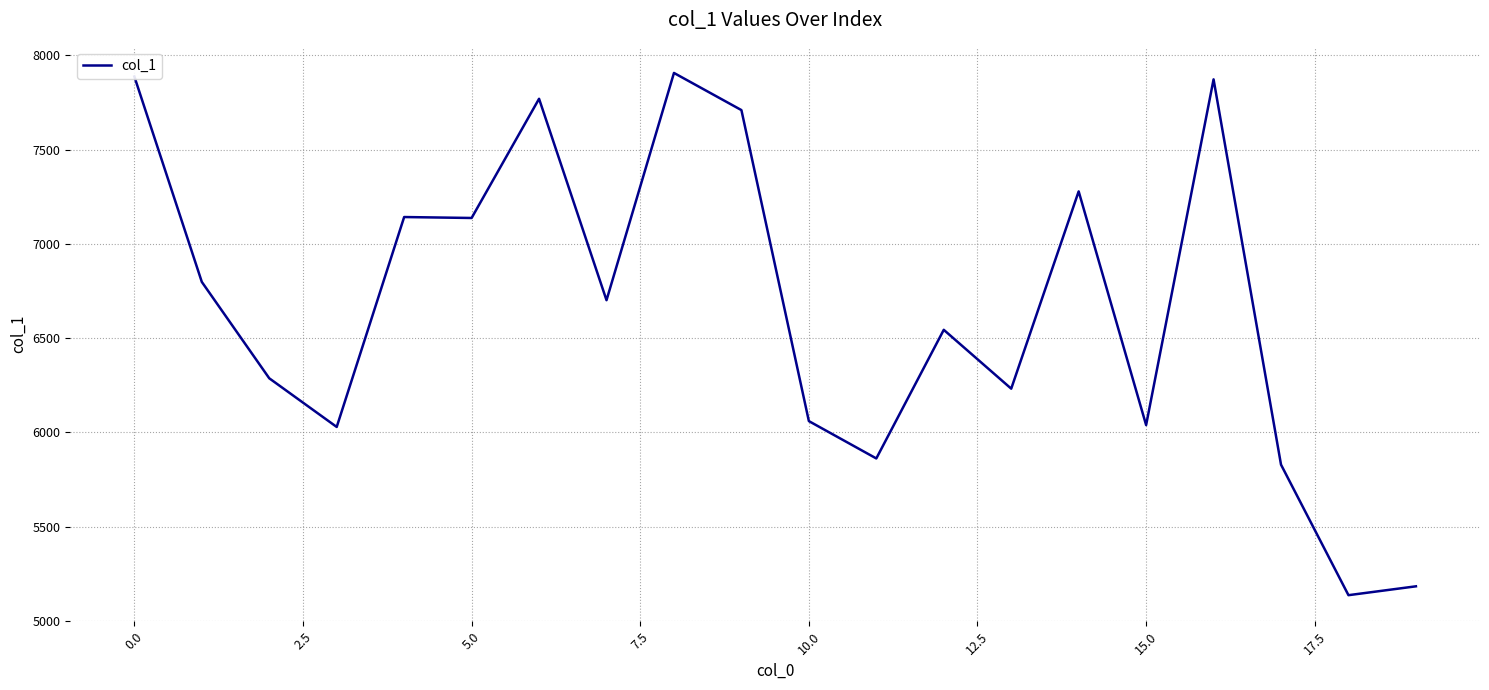

True or false: the data has more than 1 interior local peaks.

True